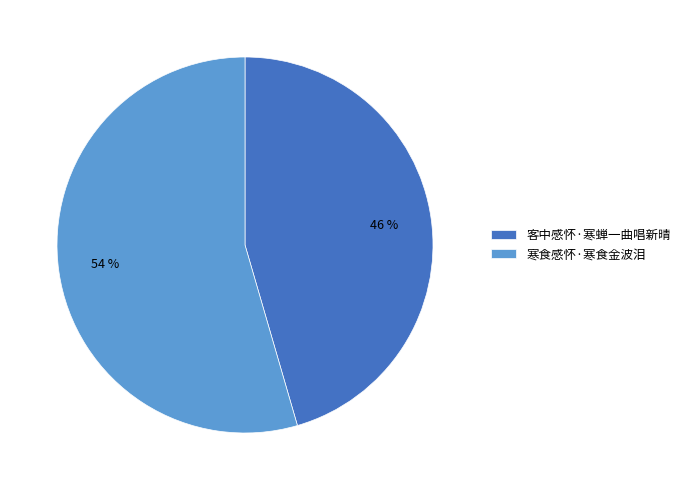

Count the number of slices in the pie.

2